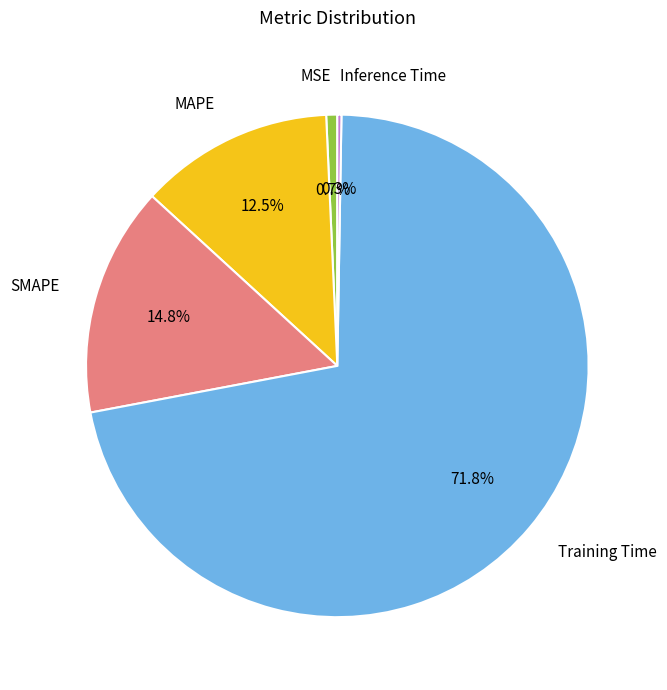

True or false: MSE accounts for 11% of the total.

False